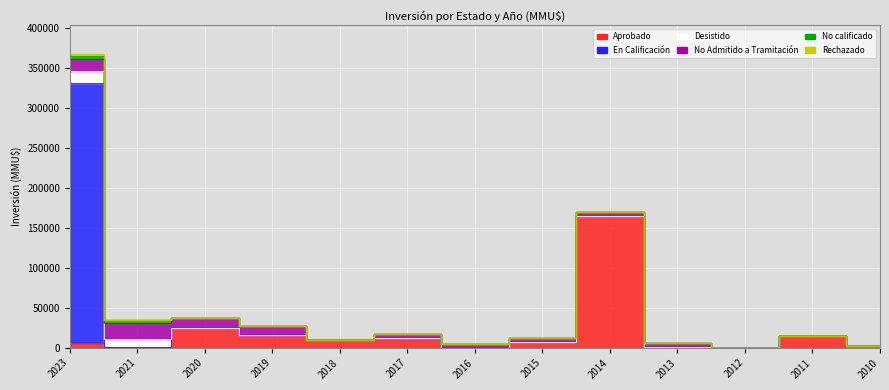

What is the value of the No Admitido a Tramitación point at the 7th from the left?

5000